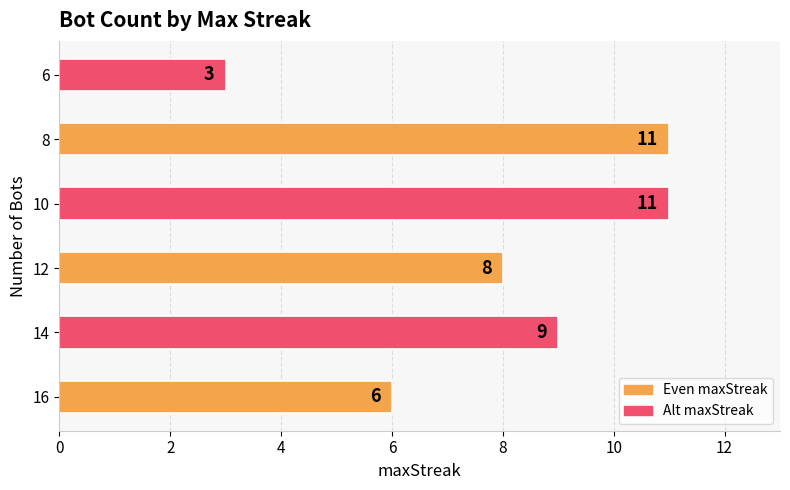

What is the maximum value shown in the chart?

11